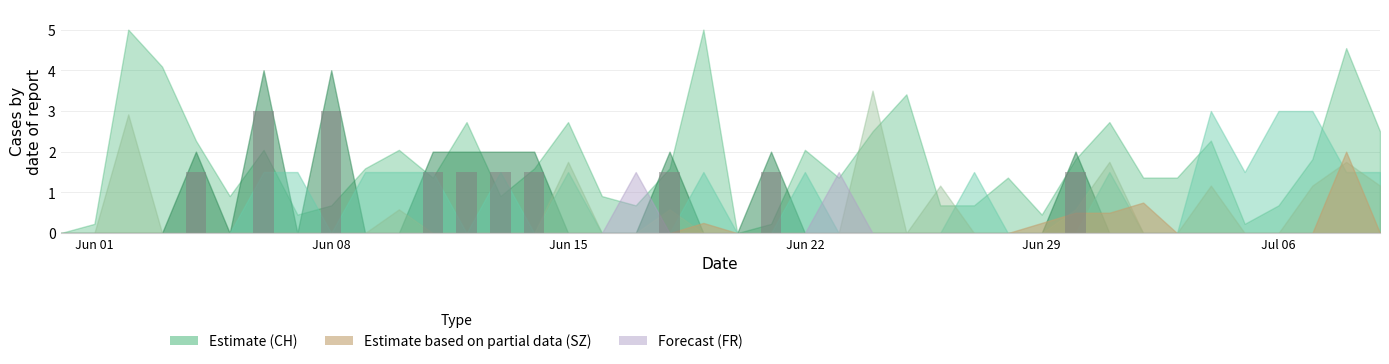

What is the sum of all values?

18.0